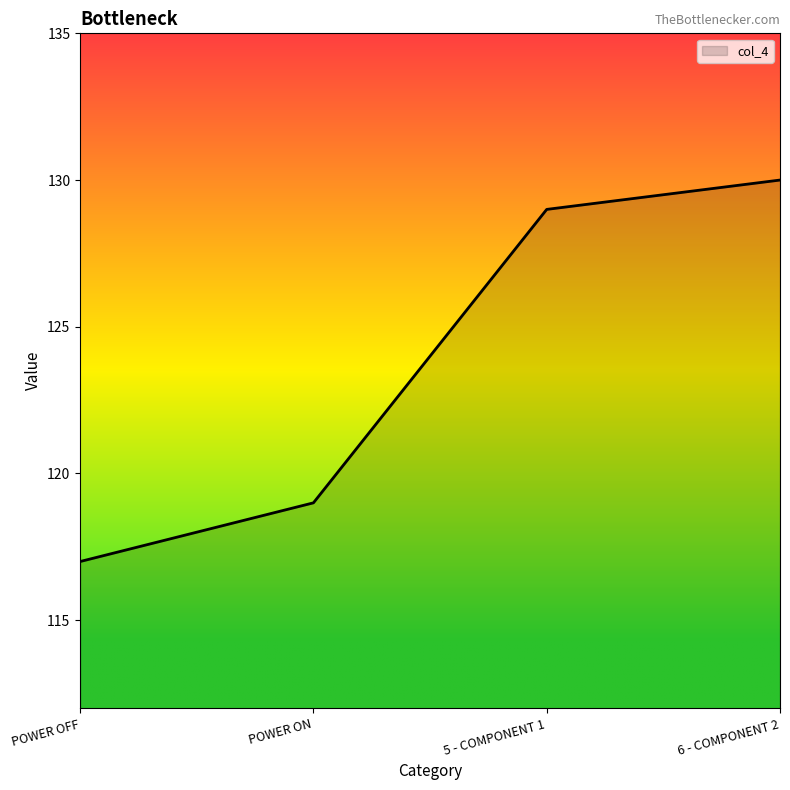

Where is the data nearest to the value 123?

POWER ON